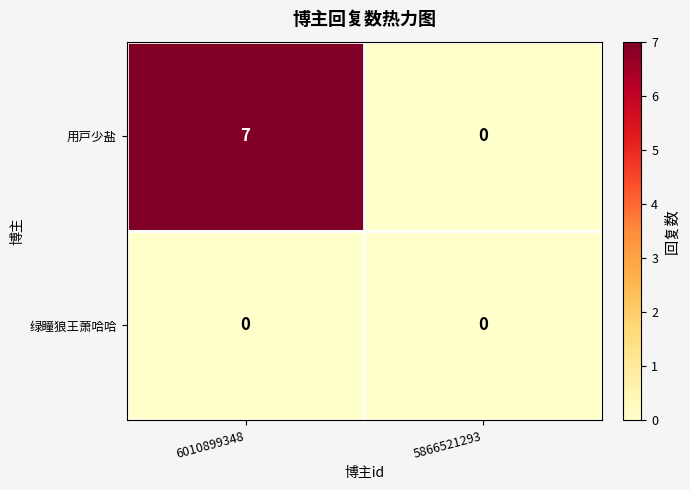

How many series are shown in this chart?

2